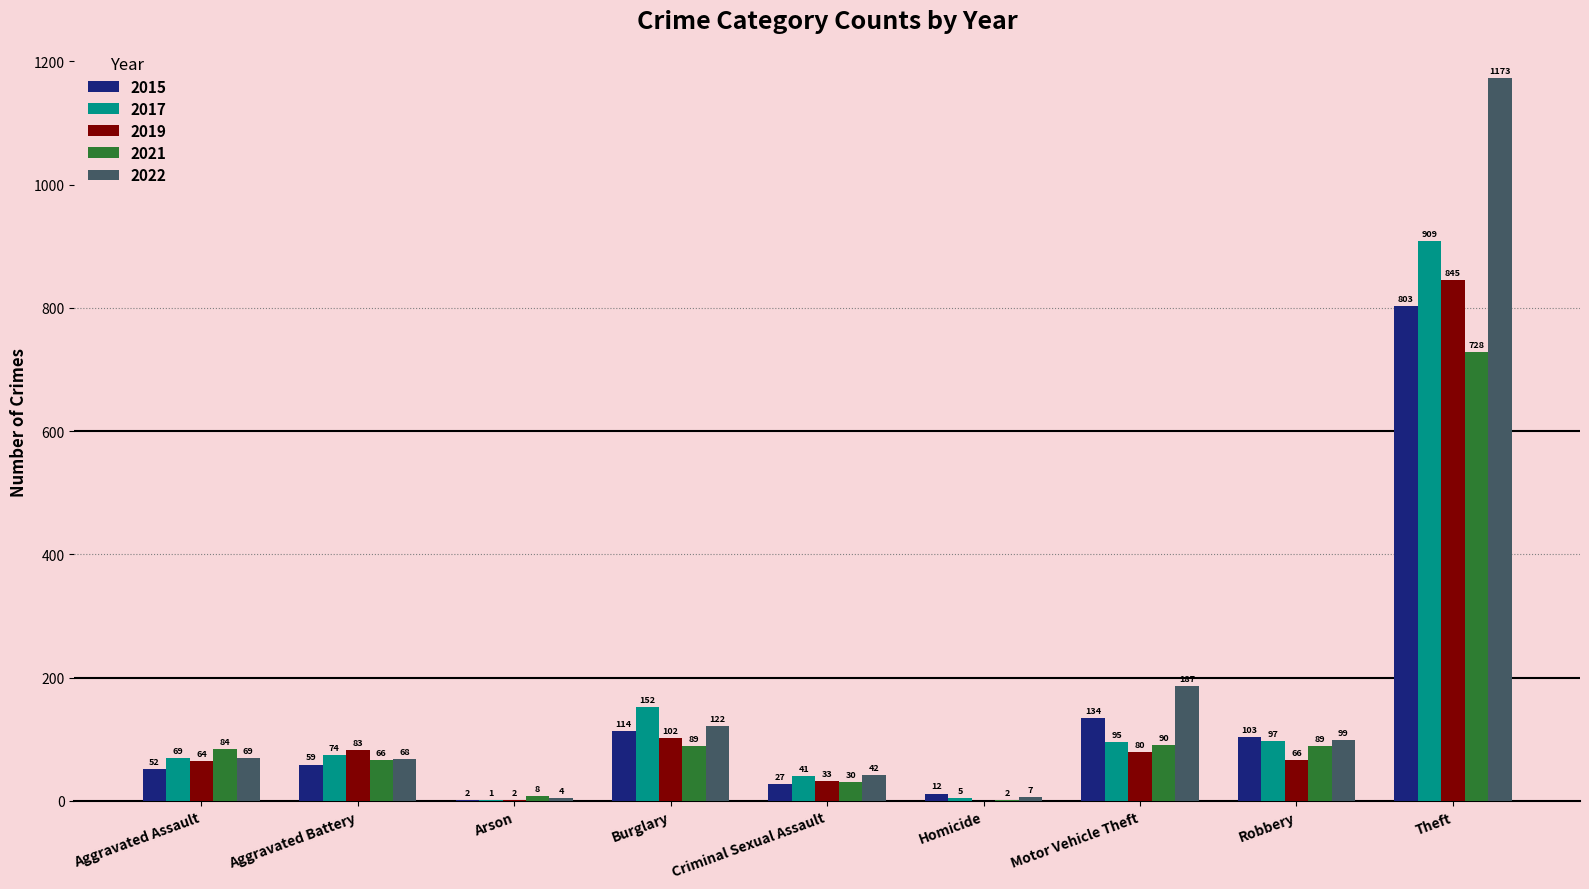

Which category has the highest value in the 2015 series?

Theft